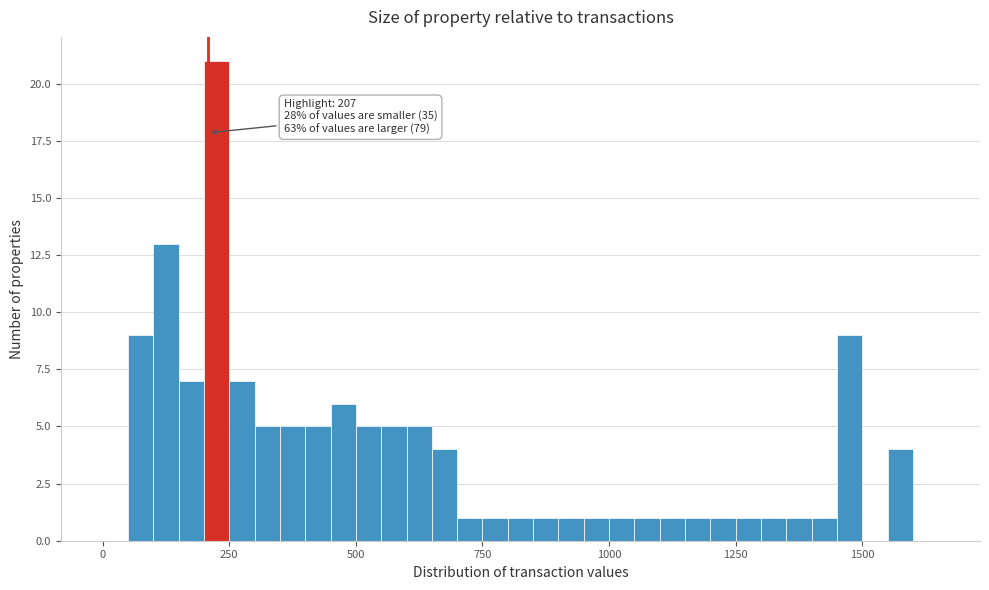

Around what value on the x-axis is the tallest bar? Give the approximate position of its centre, as read against the axis.

250